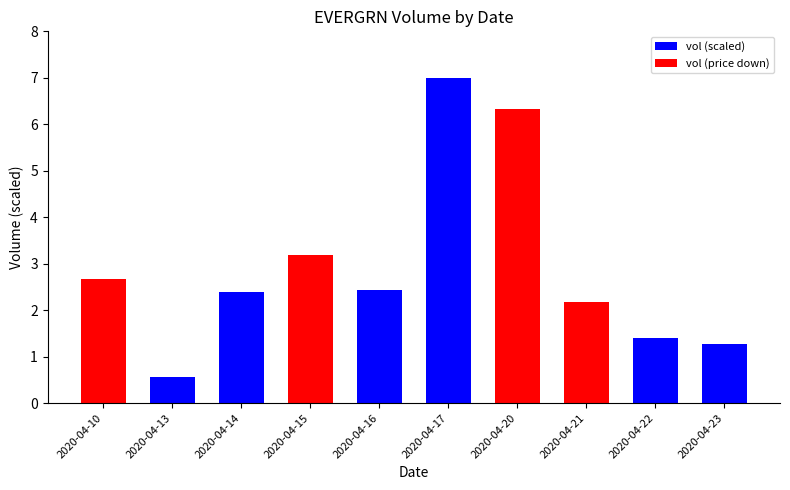

What are all the series names shown in the legend?

vol (scaled), vol (price down)